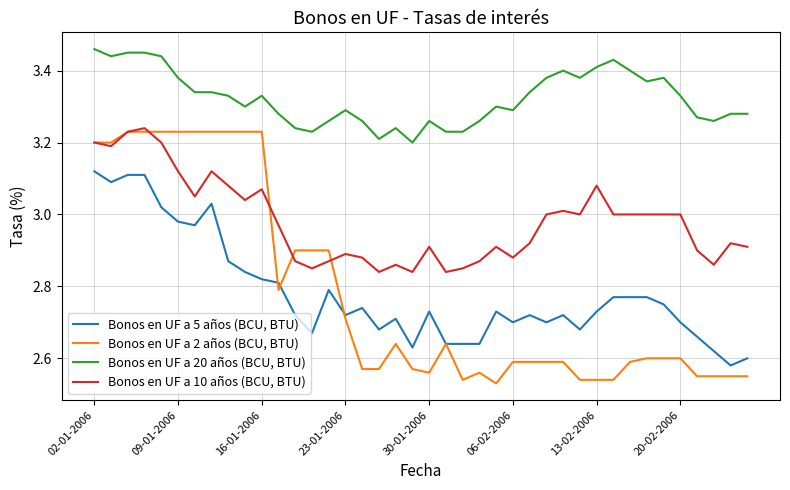

True or false: Bonos en UF a 5 años (BCU, BTU) and Bonos en UF a 10 años (BCU, BTU) cross at least once.

False